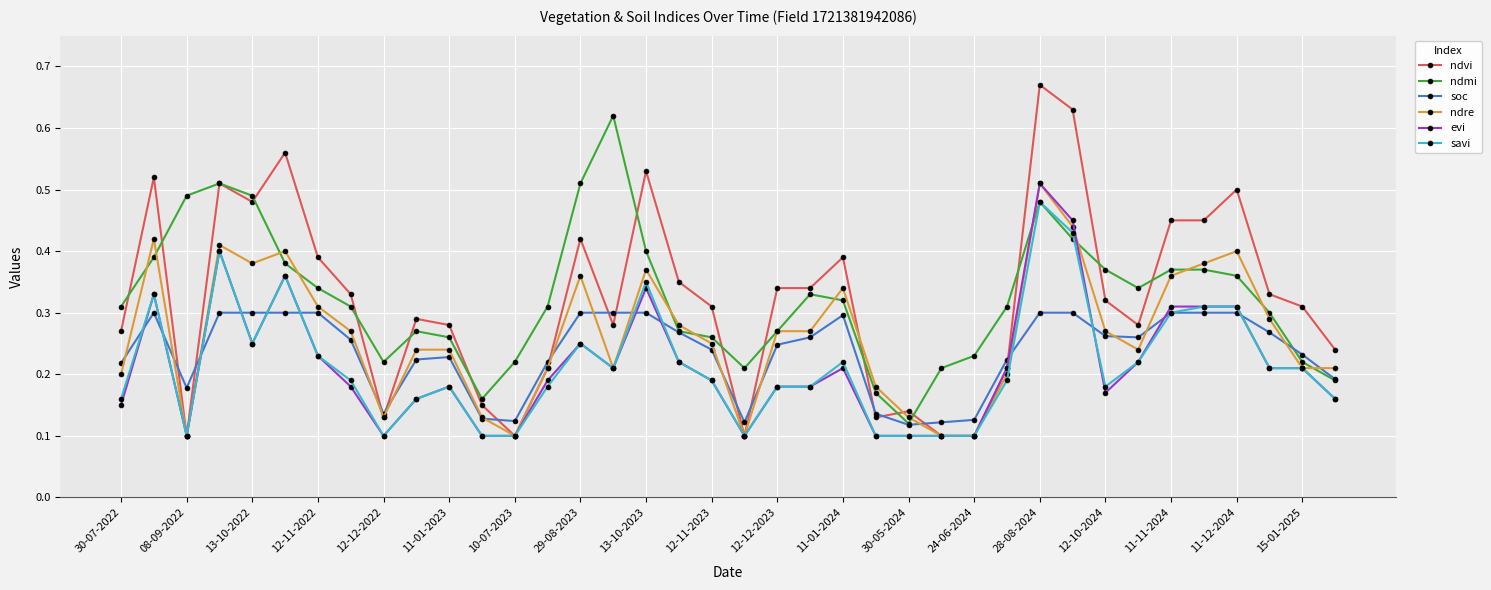

True or false: evi and soc intersect in this chart.

True